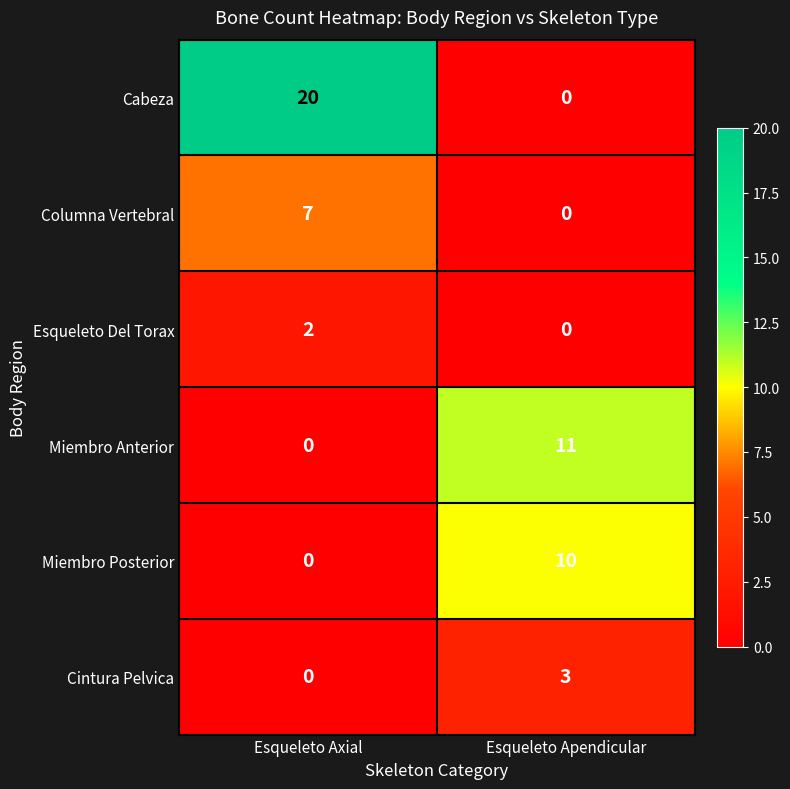

How many series are shown in this chart?

6